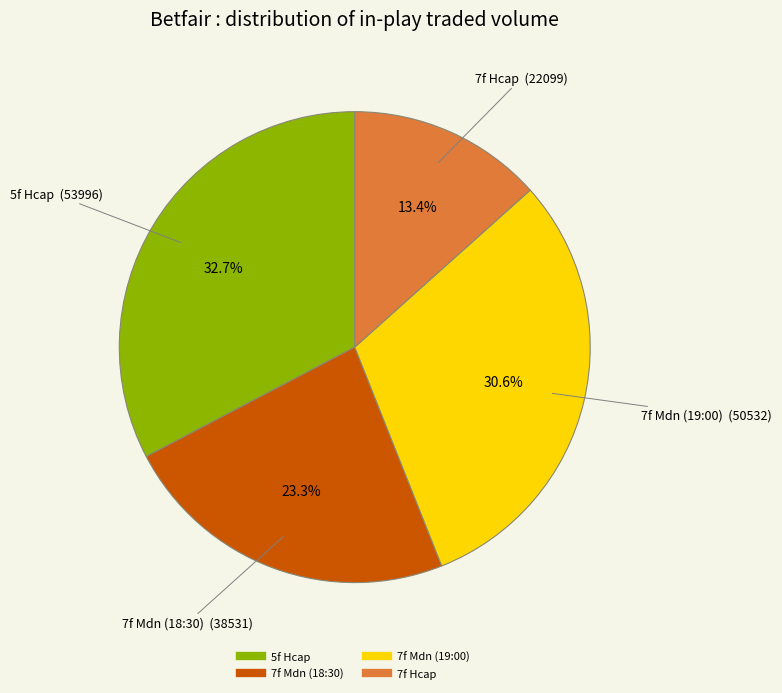

Is there any slice that represents more than half of the pie?

No